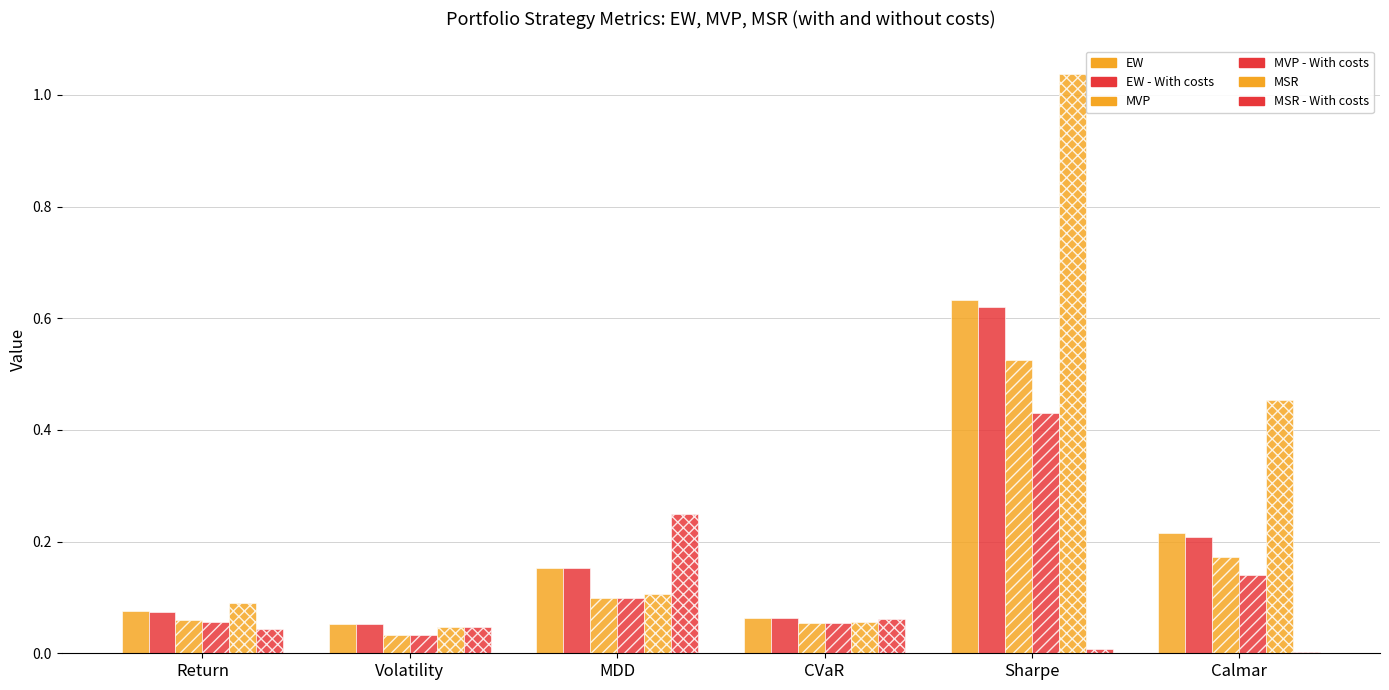

What position from the right is Volatility?

5